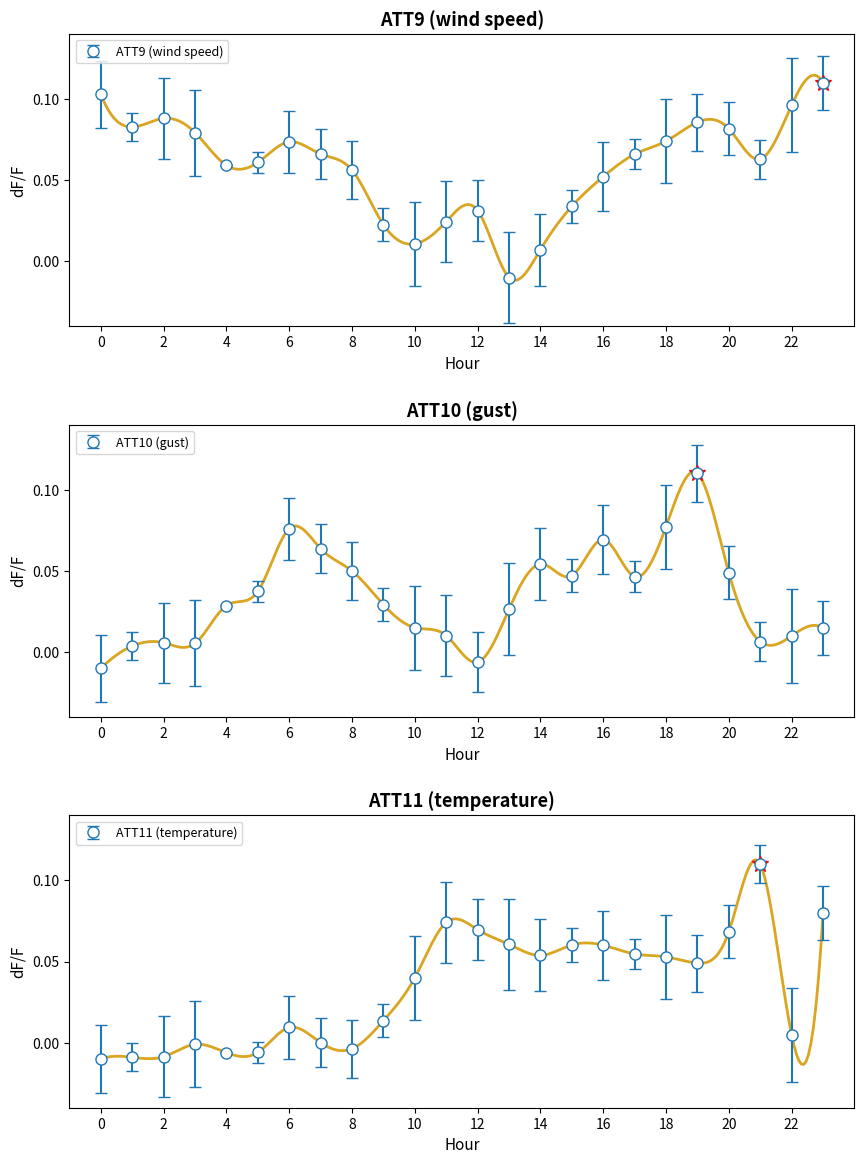

Is it true that ATT9 equals 0.0 at 11?

True